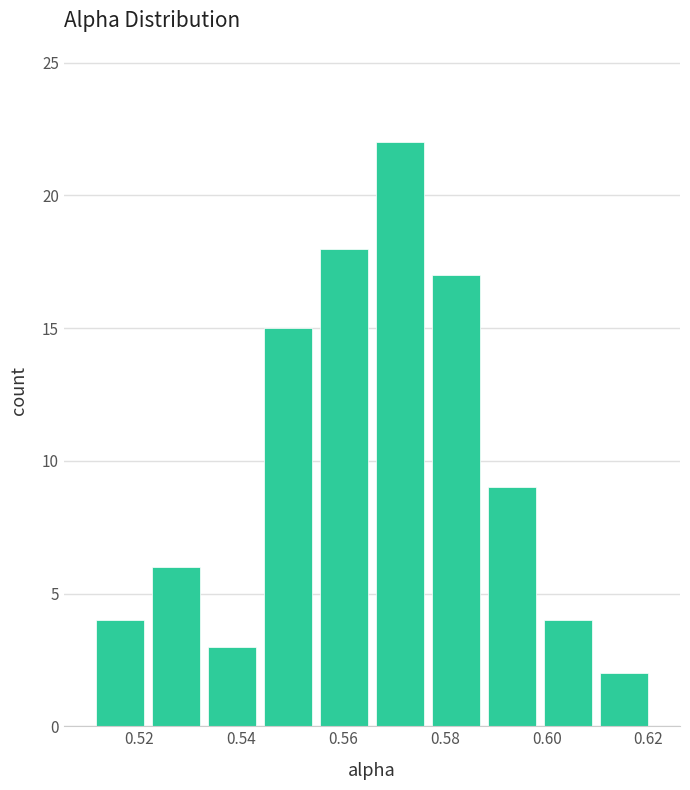

Reading left to right, list every bar in this chart as the range it spans on the x-axis followed by its height. Neither the bar edges nor the heights are printed on the chart, so give them approximately, as read against the axes.

0.510 to 0.522: 4
0.522 to 0.532: 6
0.532 to 0.544: 3
0.544 to 0.554: 15
0.554 to 0.566: 18
0.566 to 0.576: 22
0.576 to 0.588: 17
0.588 to 0.598: 9
0.598 to 0.610: 4
0.610 to 0.620: 2